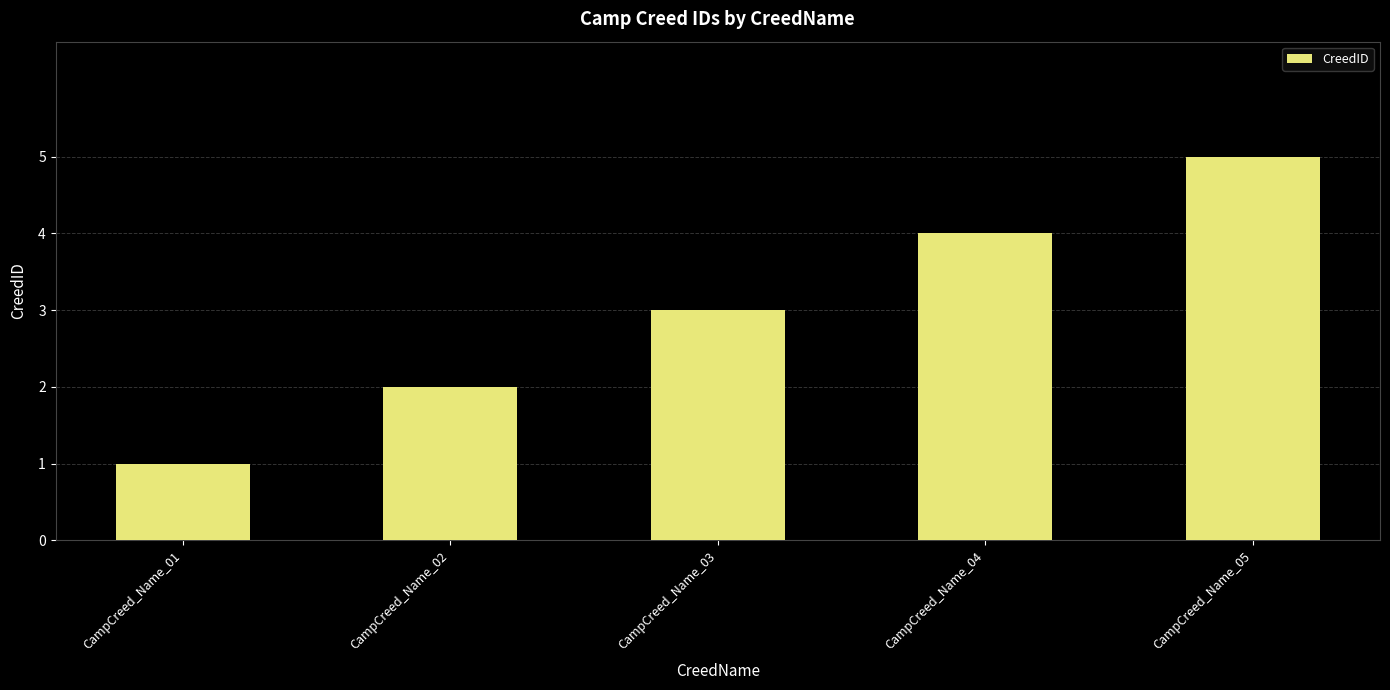

Reading right to left, list all the values displayed in this chart.

5	4	3	2	1